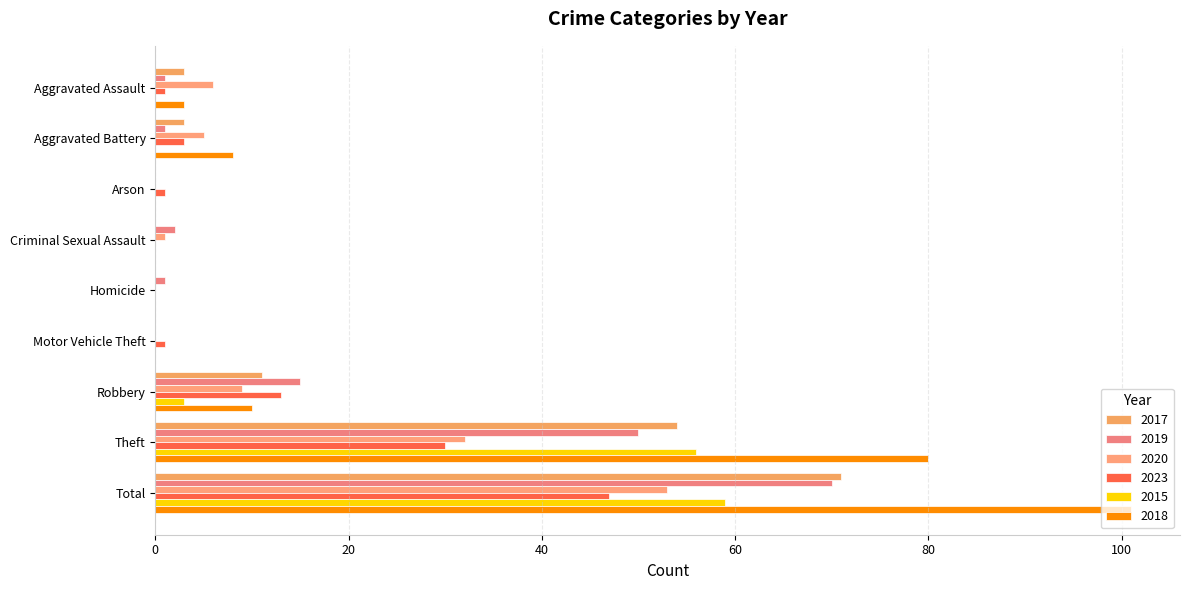

How many data points does each series have?

9